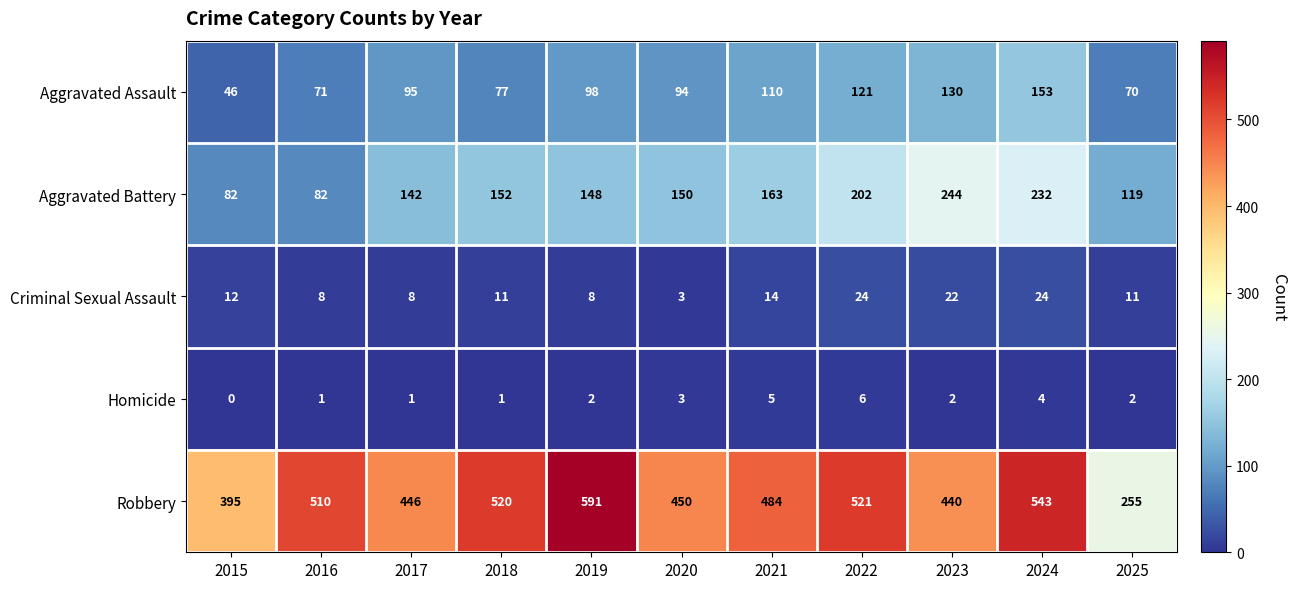

The value of Aggravated Battery at 2022 is 202. True or false?

True